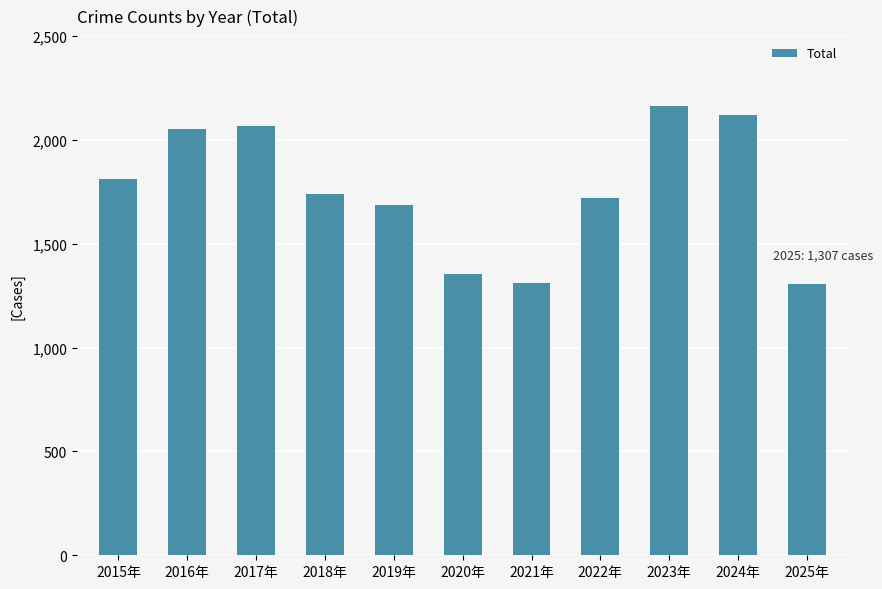

The chart shows a value of 3526 at 2017年. True or false?

False